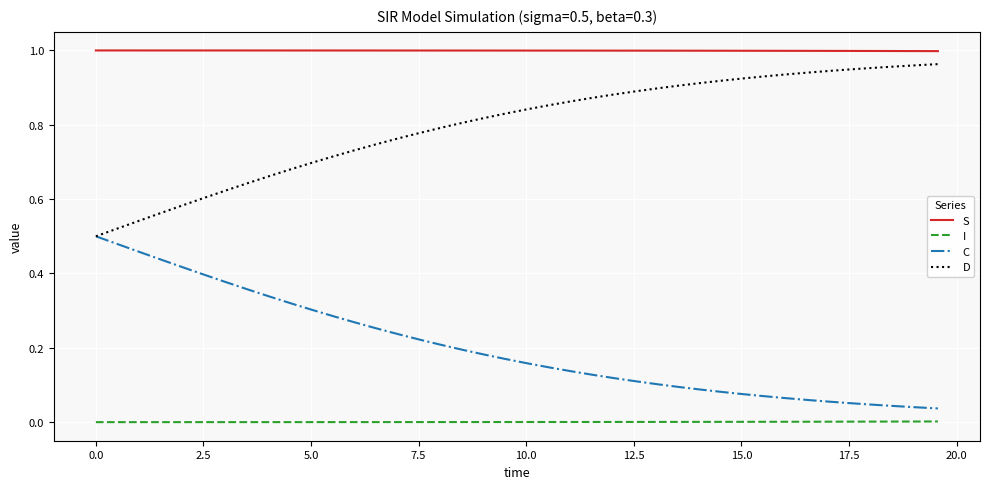

Which series has the largest total across all categories?

S